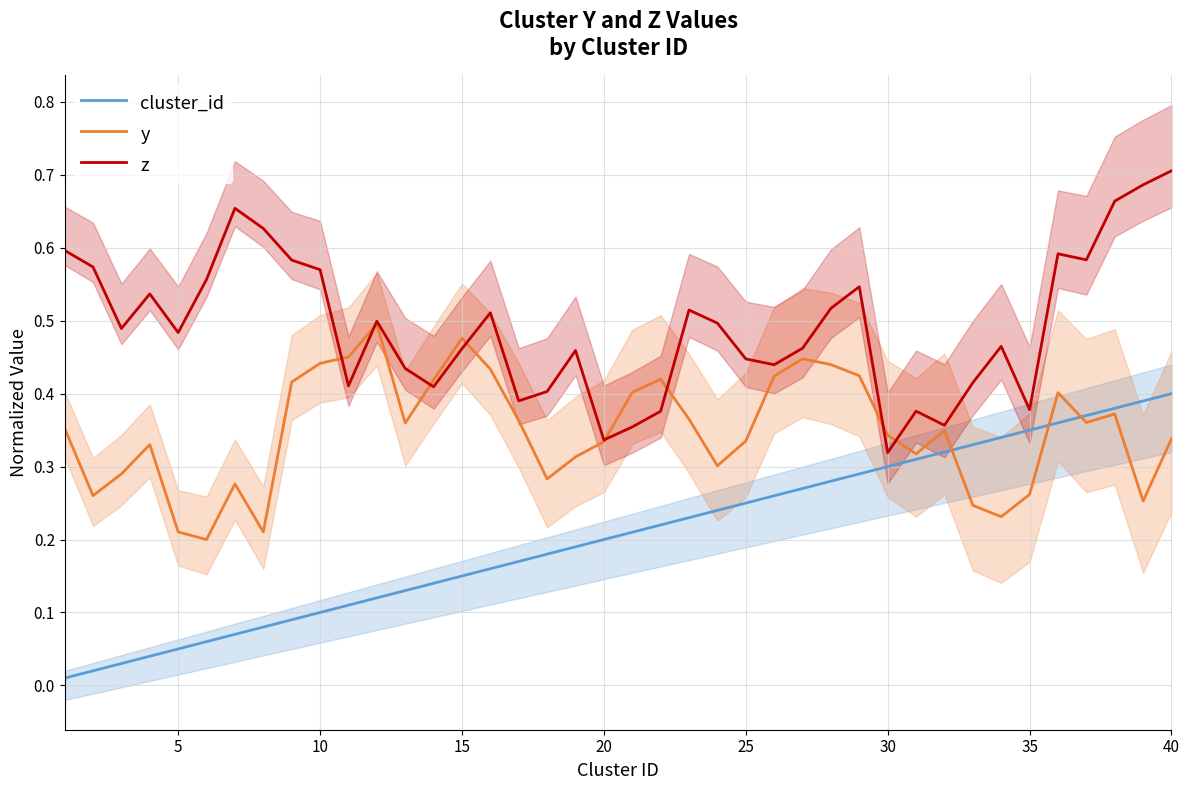

True or false: z and cluster_id intersect in this chart.

False